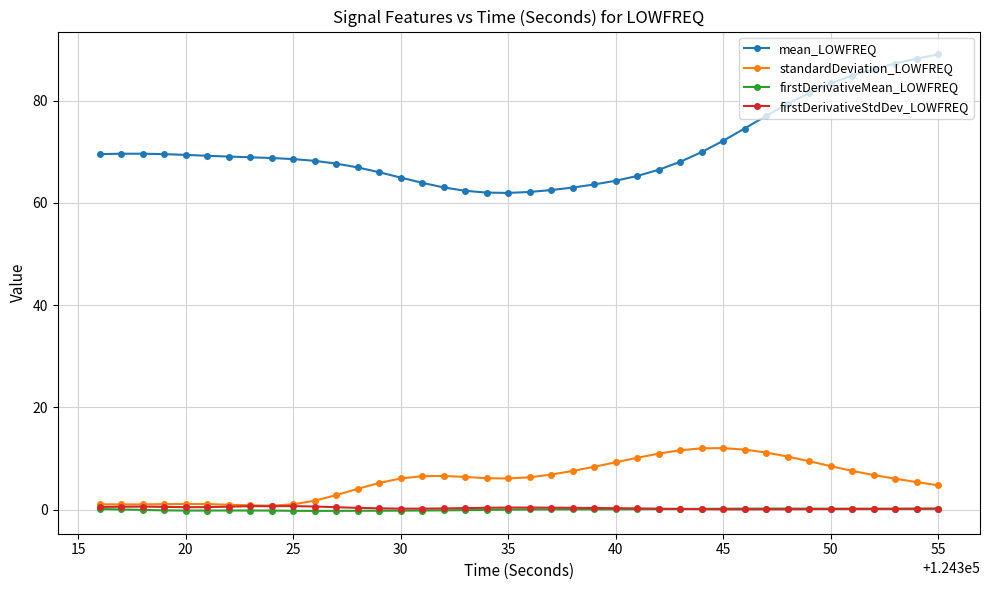

What is the sum of all mean_LOWFREQ values?

2828.9